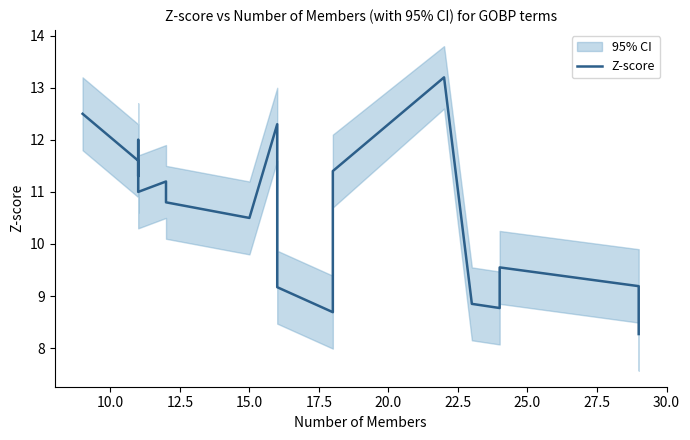

What is the minimum value shown in the chart?

8.3